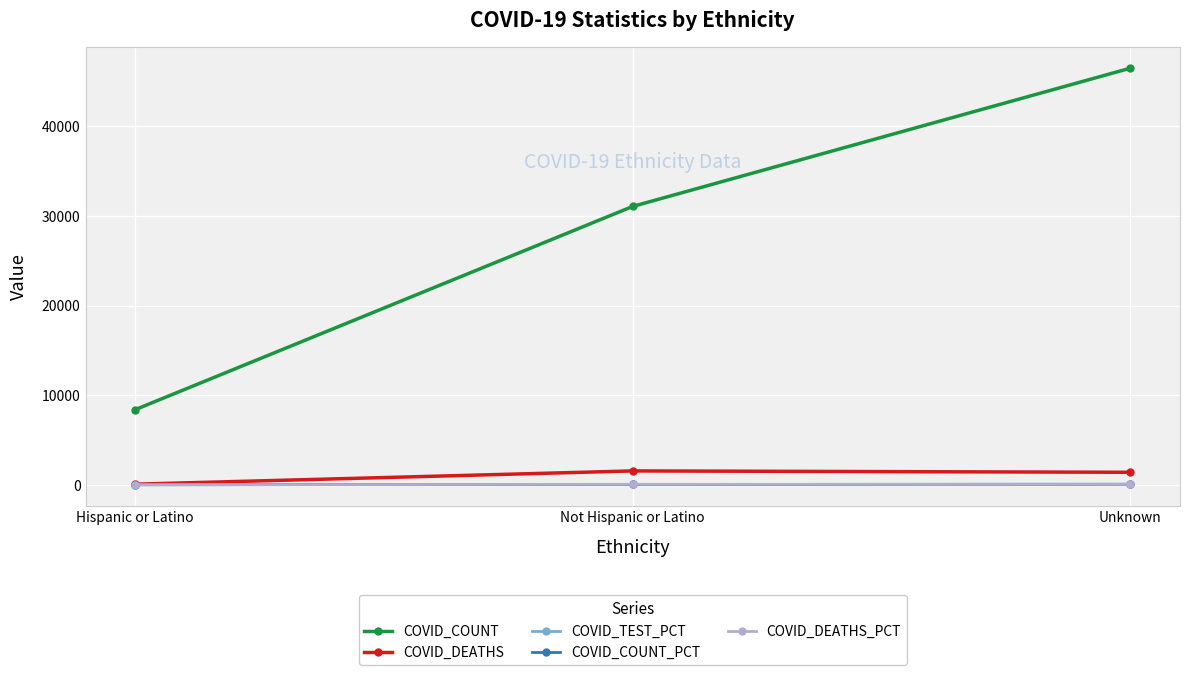

Is it true that COVID_COUNT equals 8386.0 at Hispanic or Latino?

True